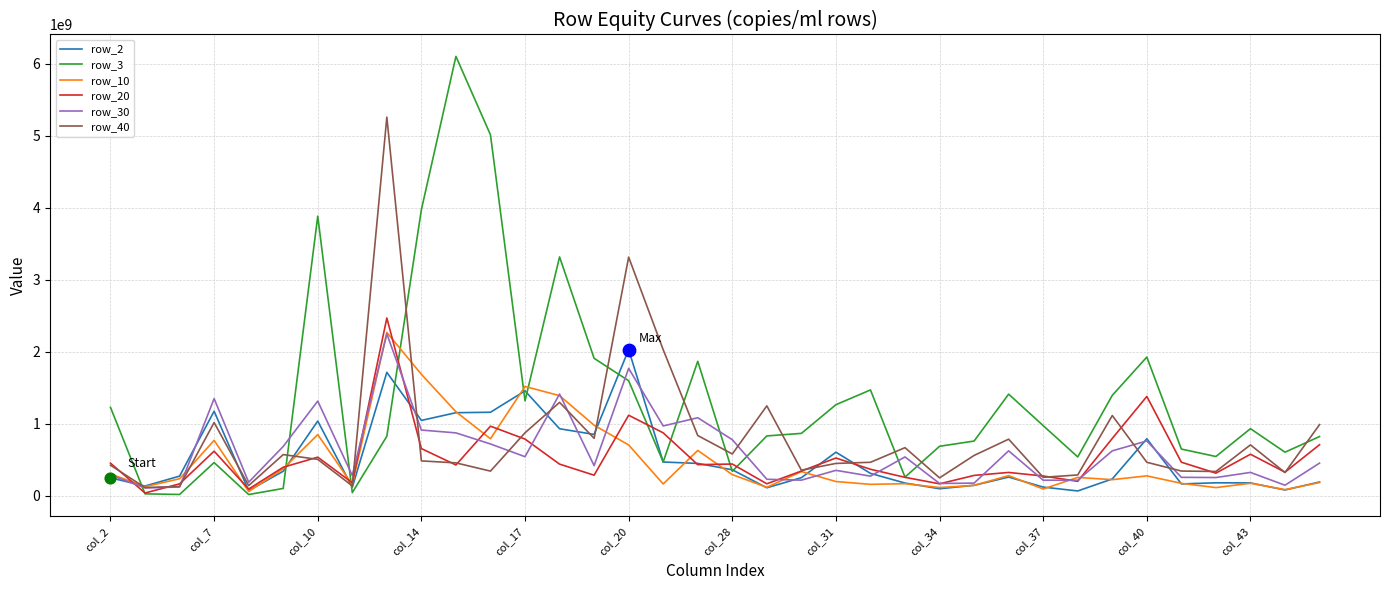

At how many categories does at least one series exceed 3378384074?

5